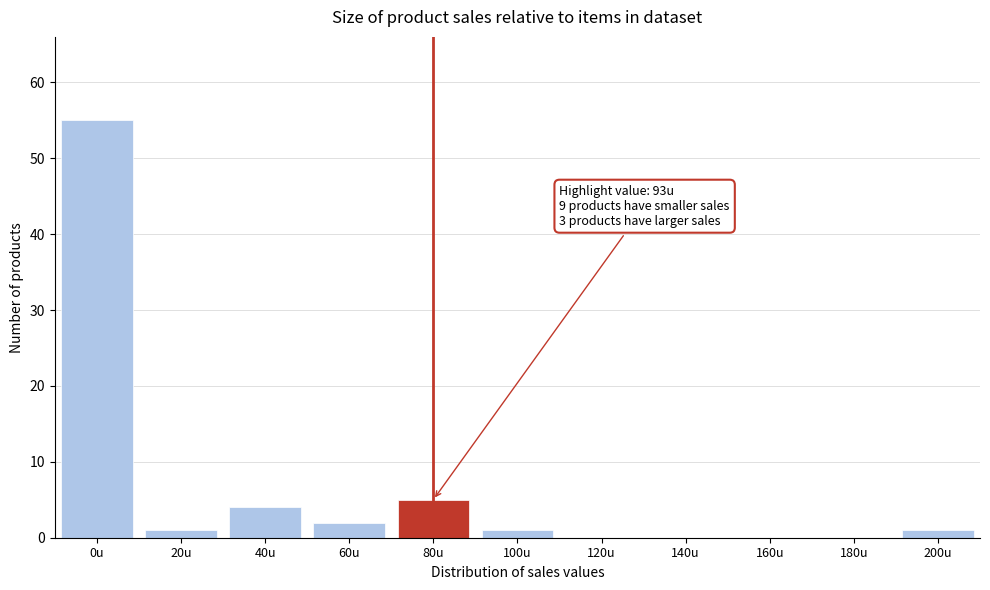

Reading left to right, what are all the values shown in this chart?

0u=55	20u=1	40u=4	60u=2	80u=5	100u=1	120u=0	140u=0	160u=0	180u=0	200u=1